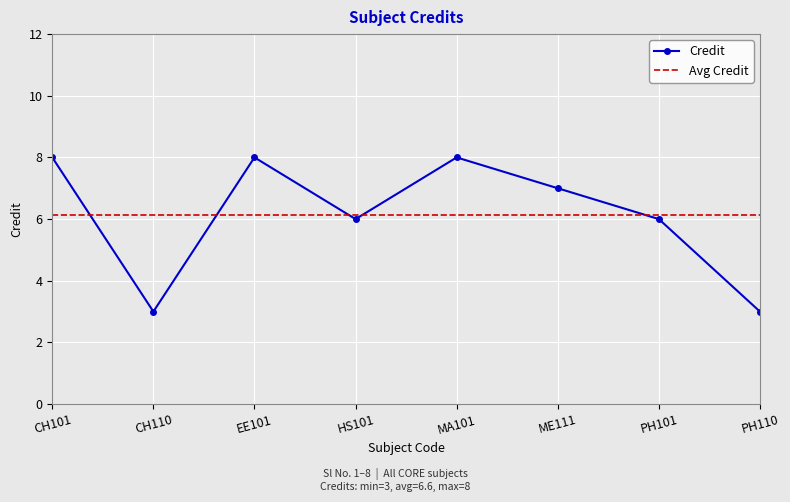

What is the sum of the values at PH101 and PH110?

9